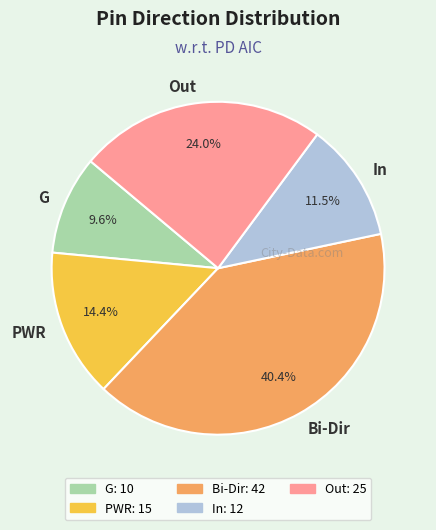

Which has a higher value, Bi-Dir or In?

Bi-Dir